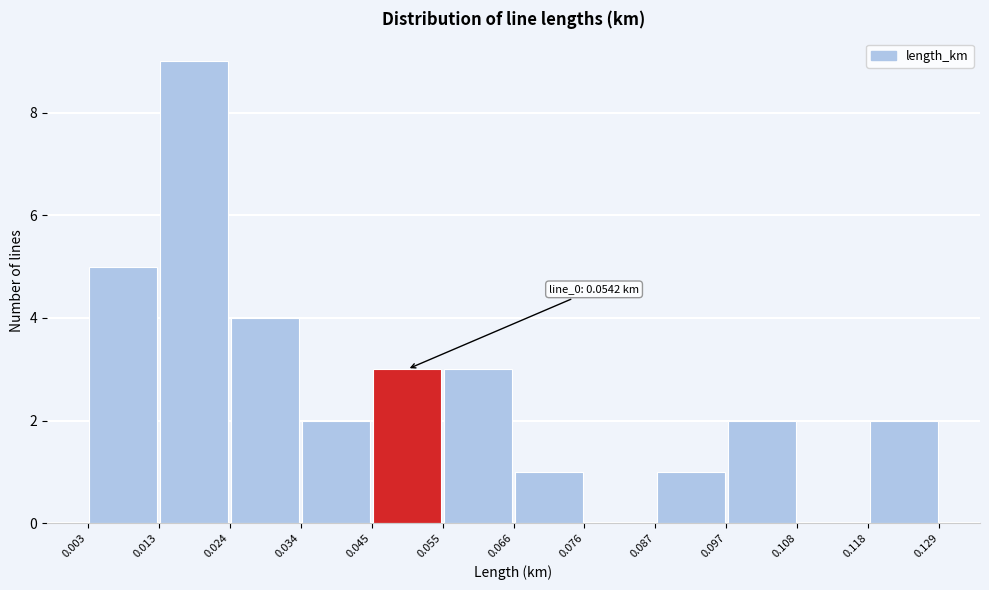

Over which range of the x-axis is the bar tallest?

0.013 to 0.024